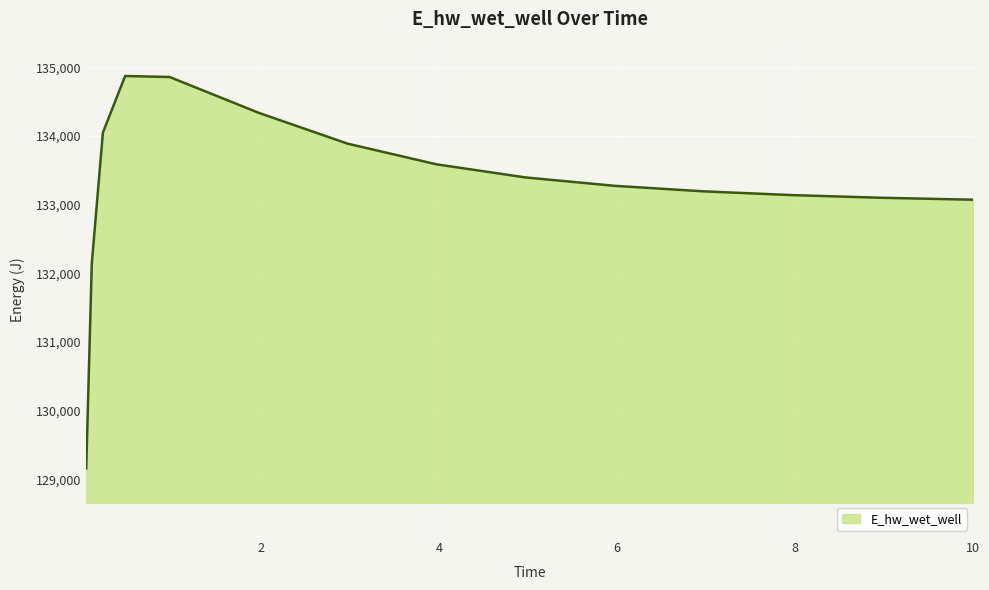

What is the greatest value displayed?

134874.1